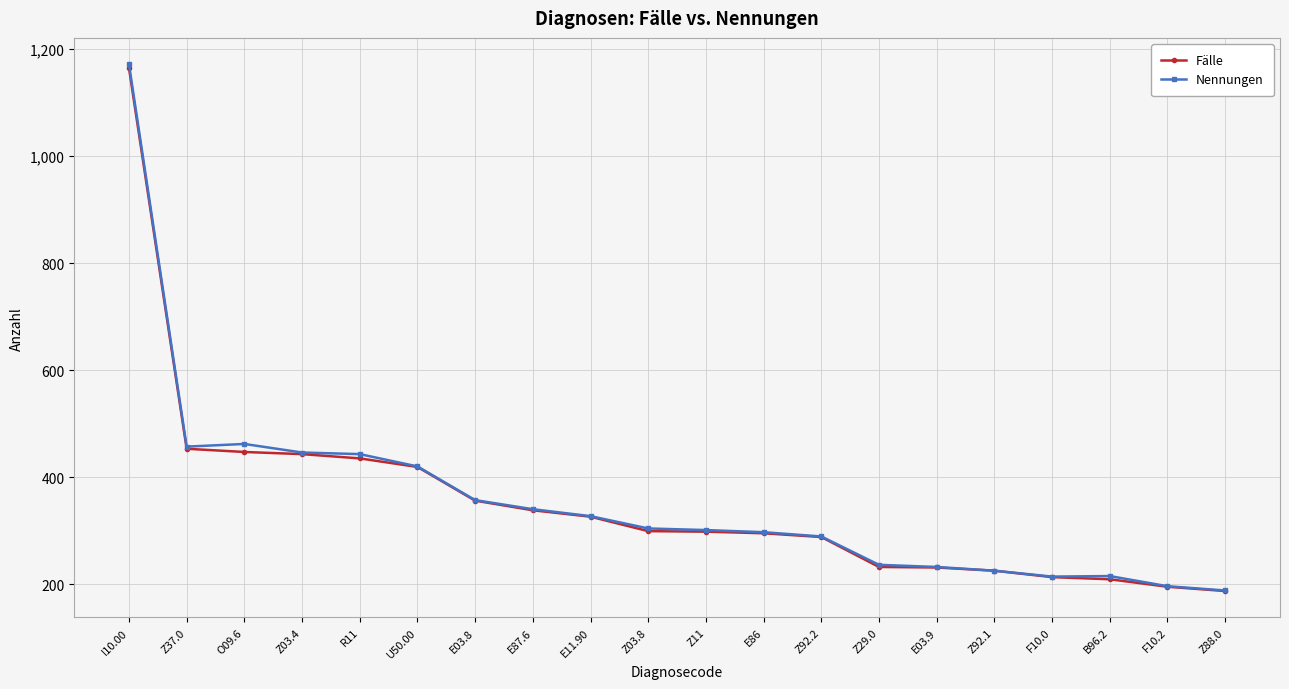

How many distinct data groups are displayed?

2